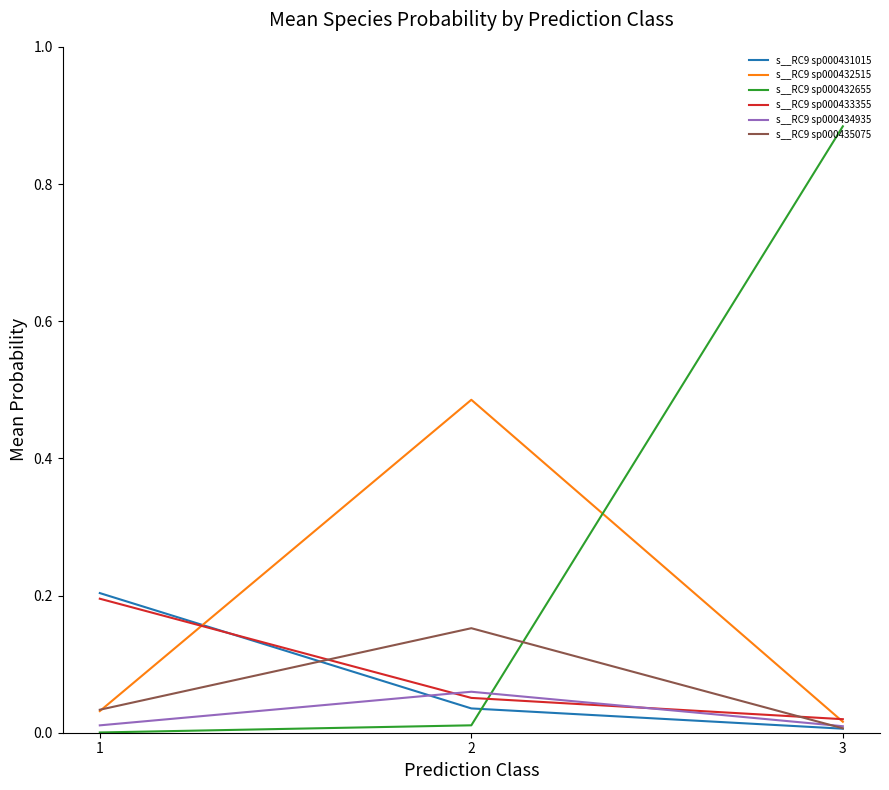

How many distinct data groups are displayed?

6